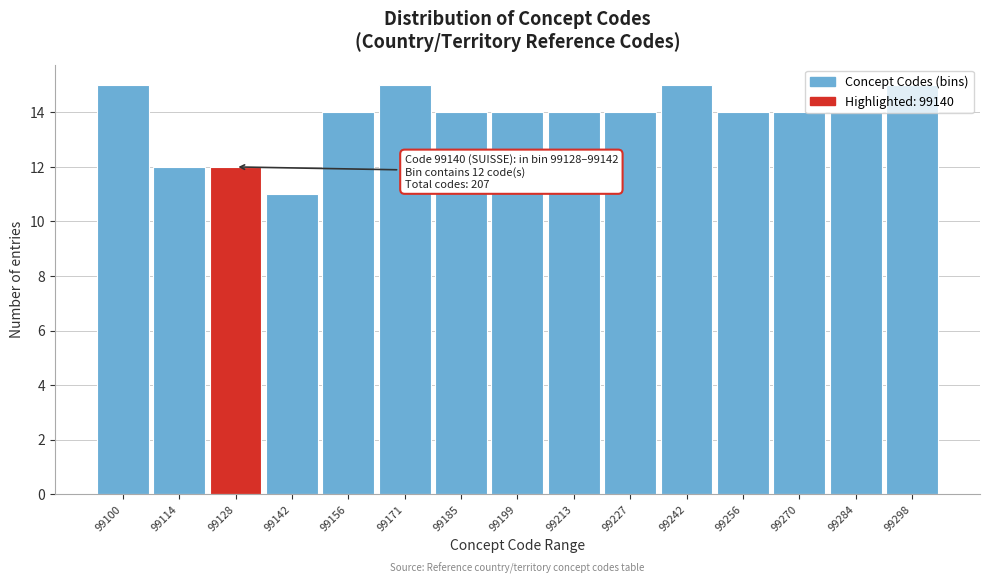

What is the minimum value shown in the chart?

11